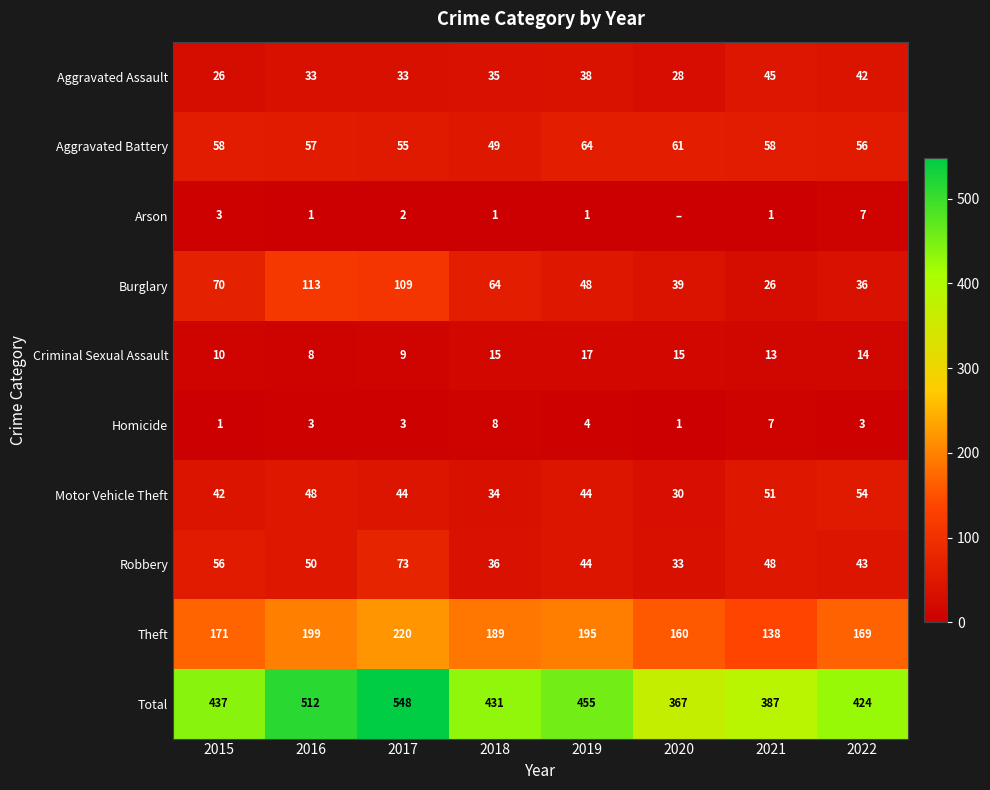

Where does the Burglary series first go above 64?

2015